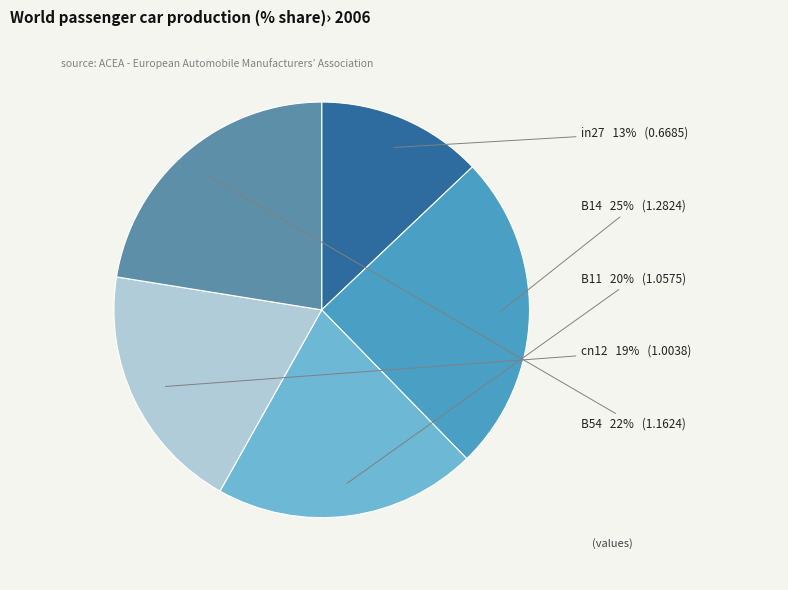

How many slices are in this pie chart?

5